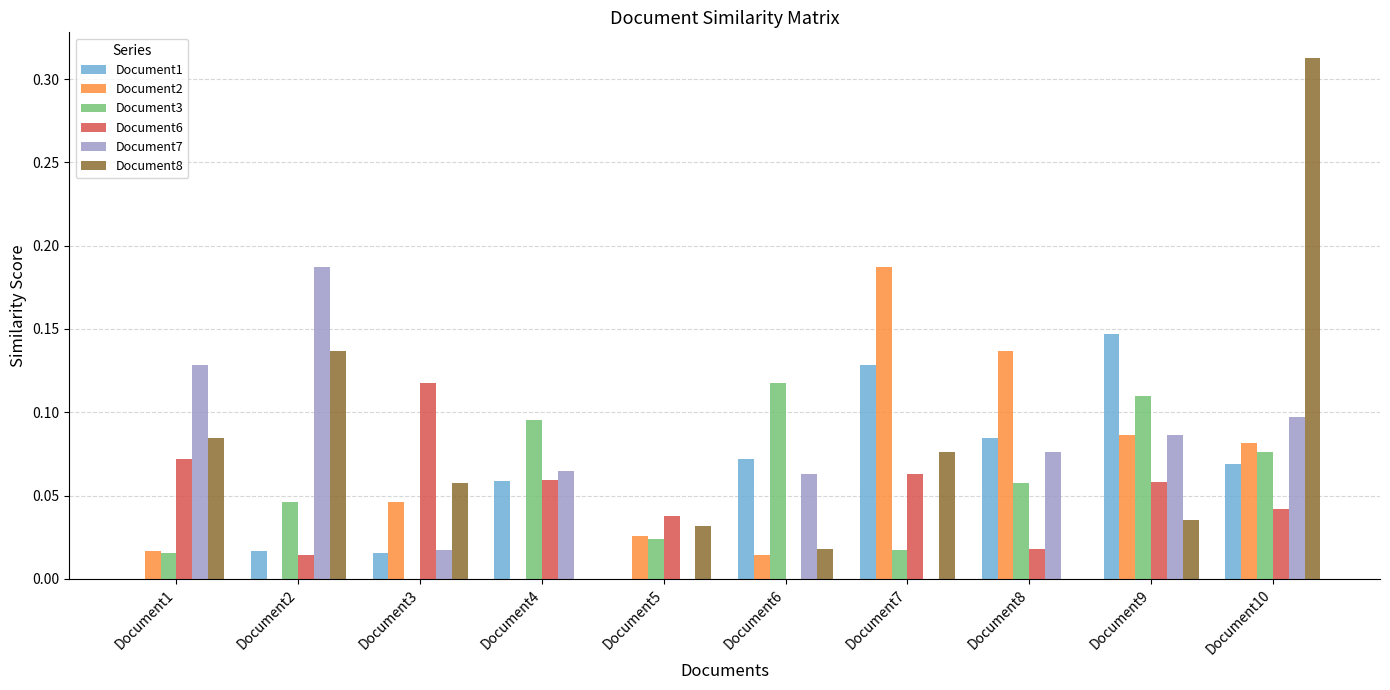

Which label corresponds to the largest value in the chart?

Document10